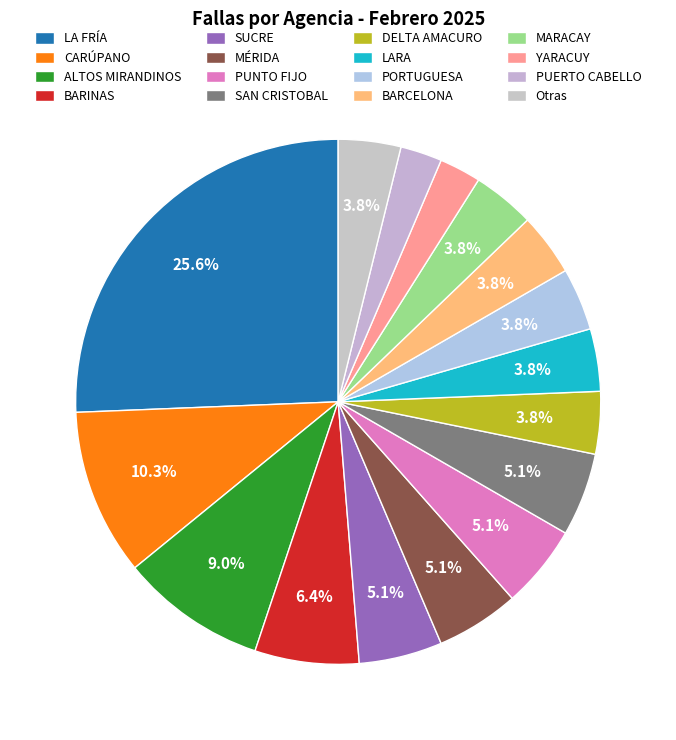

What portion of the pie excludes MÉRIDA?

94.9%